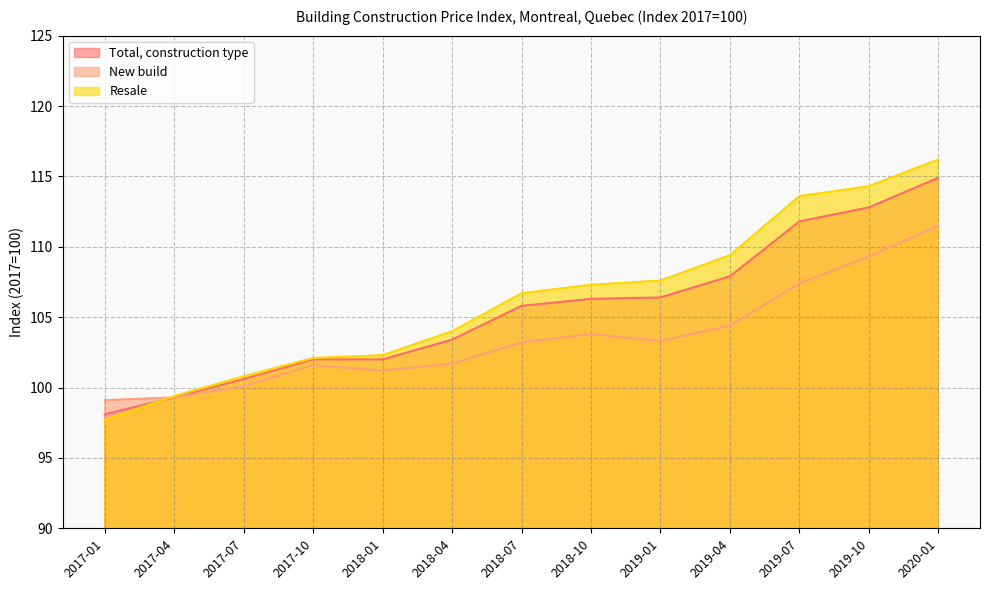

List the labels in order of Total, construction type value, smallest first.

2017-01, 2017-04, 2017-07, 2017-10, 2018-01, 2018-04, 2018-07, 2018-10, 2019-01, 2019-04, 2019-07, 2019-10, 2020-01